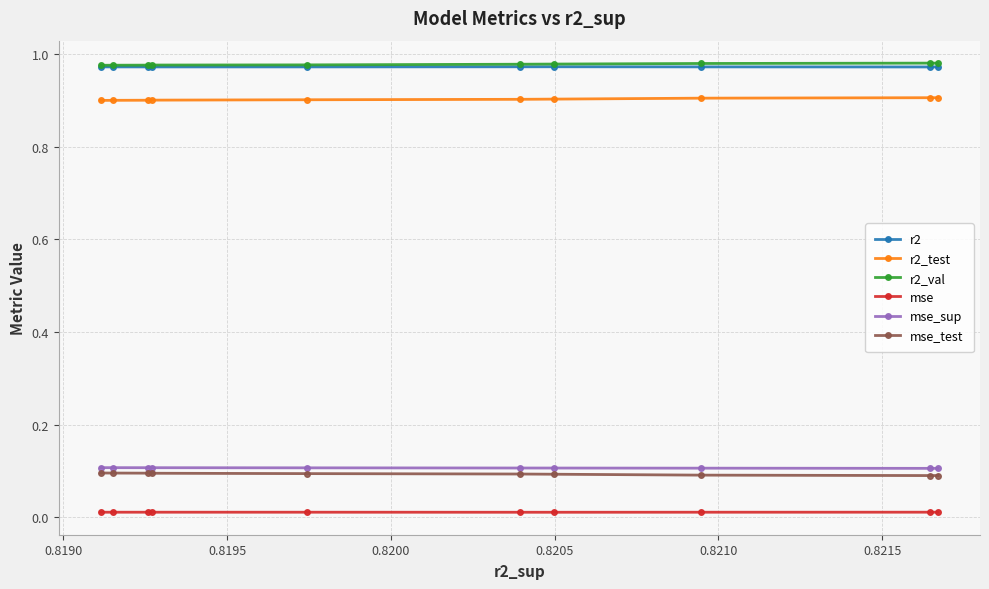

What is the value of the r2_test point at the 10th from the left?

0.9